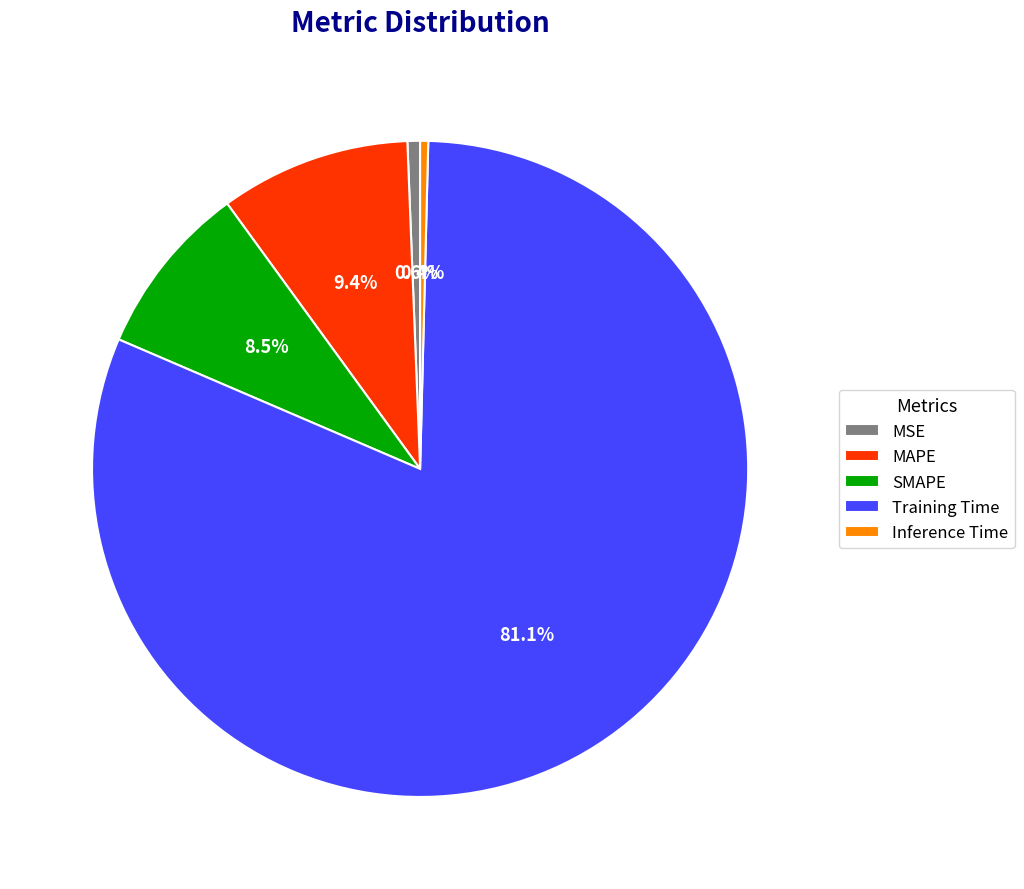

Which slice is the largest?

Training Time